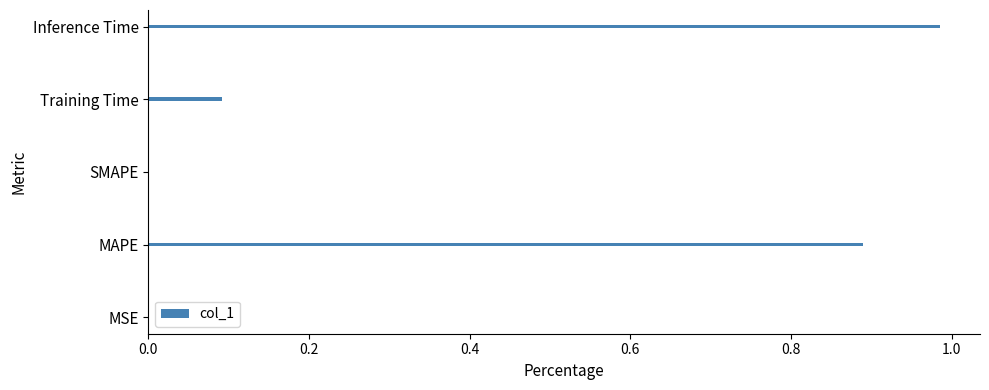

What is the sum of all values?

2.0